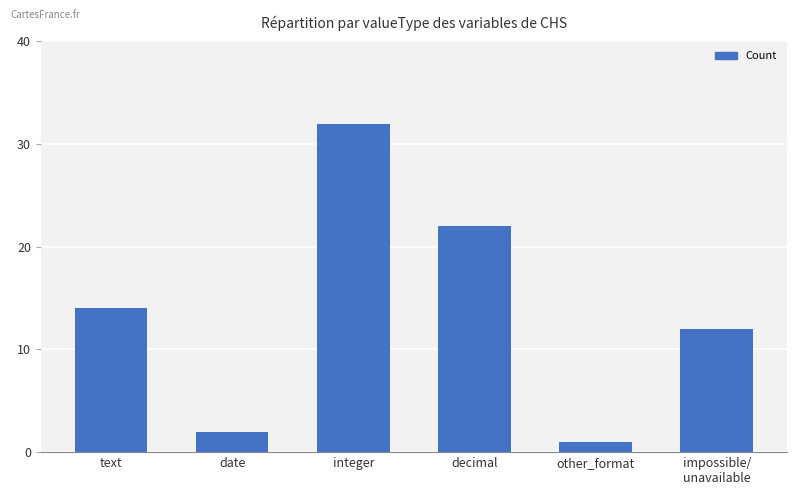

Reading left to right, transcribe all the data shown in this chart.

14	2	32	22	1	12